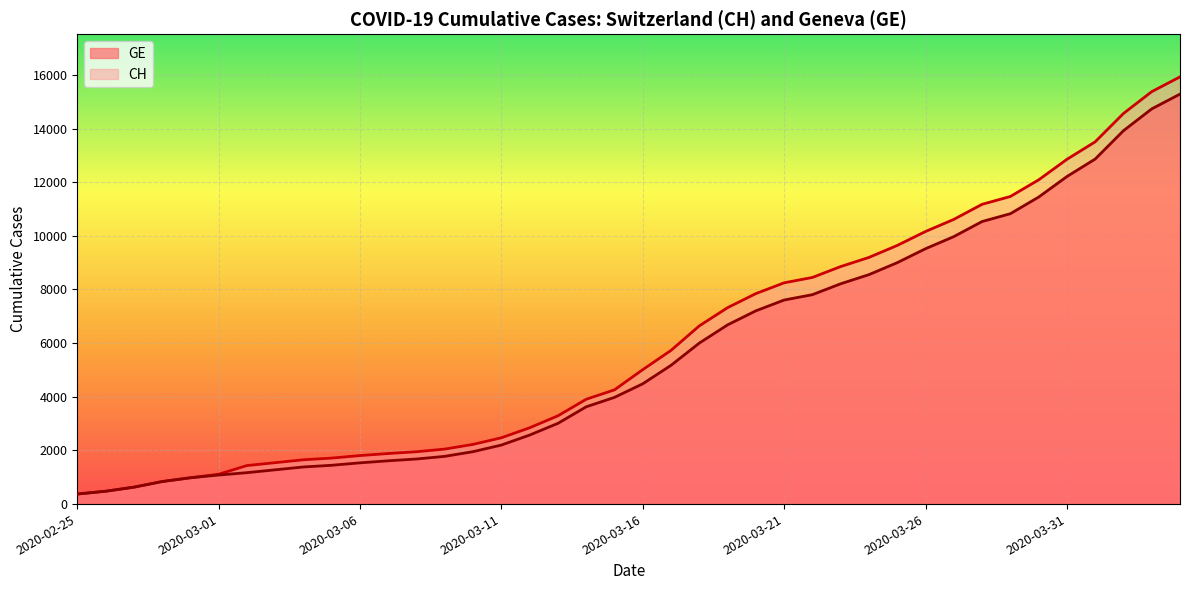

Which category has the highest value in the GE series?

2020-04-04